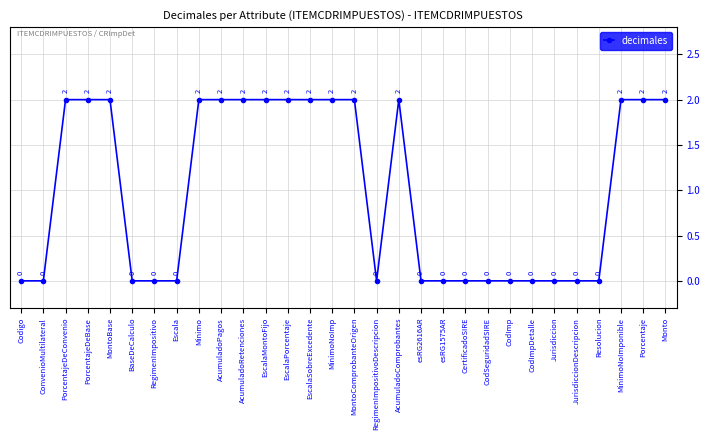

True or false: the data shows 1 at Porcentaje.

False